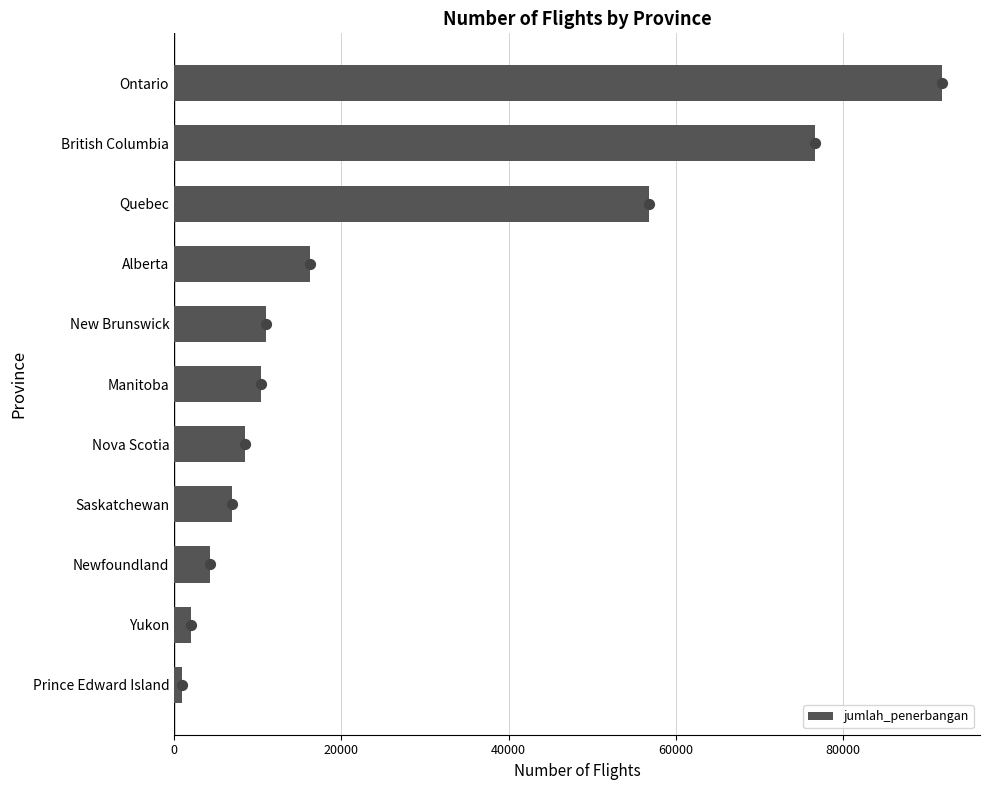

The jumlah_penerbangan series shows 17284 at British Columbia. True or false?

False